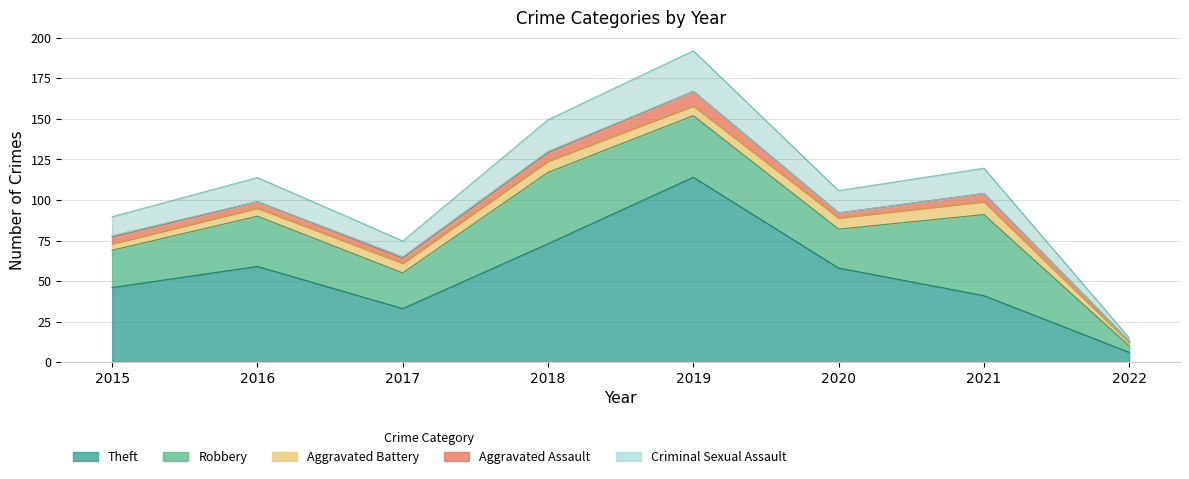

The value of Theft at 2015 is 11. True or false?

False